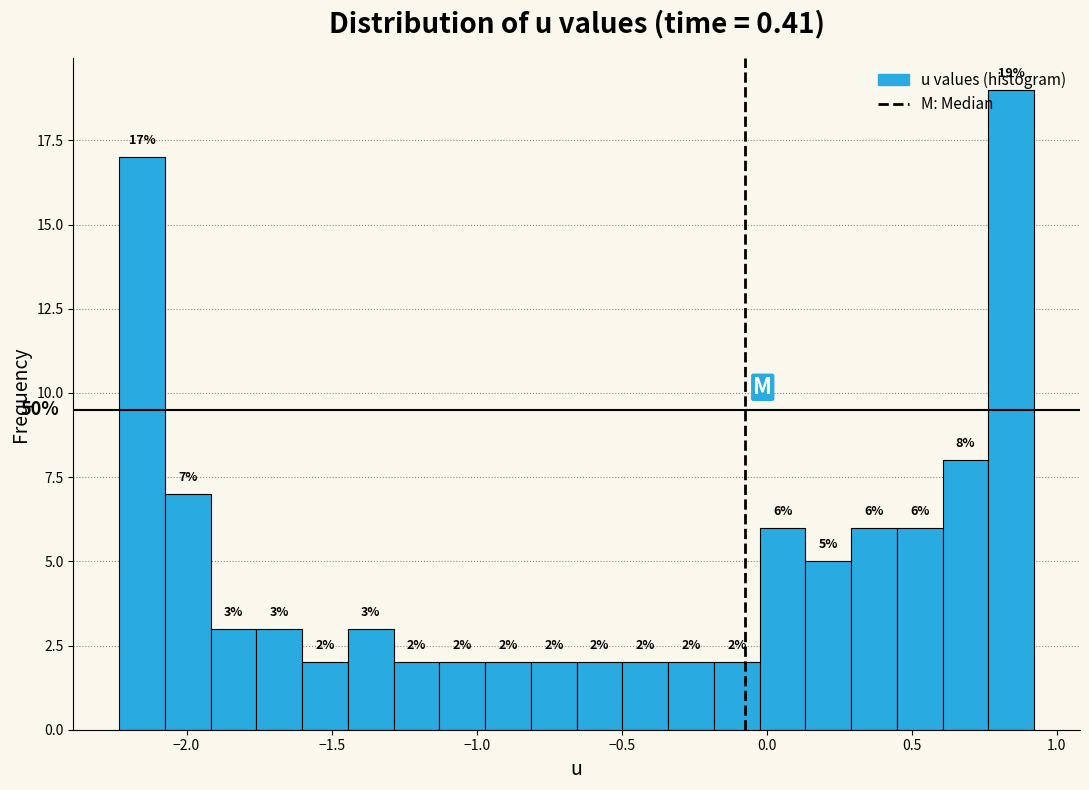

Read against the x-axis, roughly where is the centre of the tallest bar?

0.85